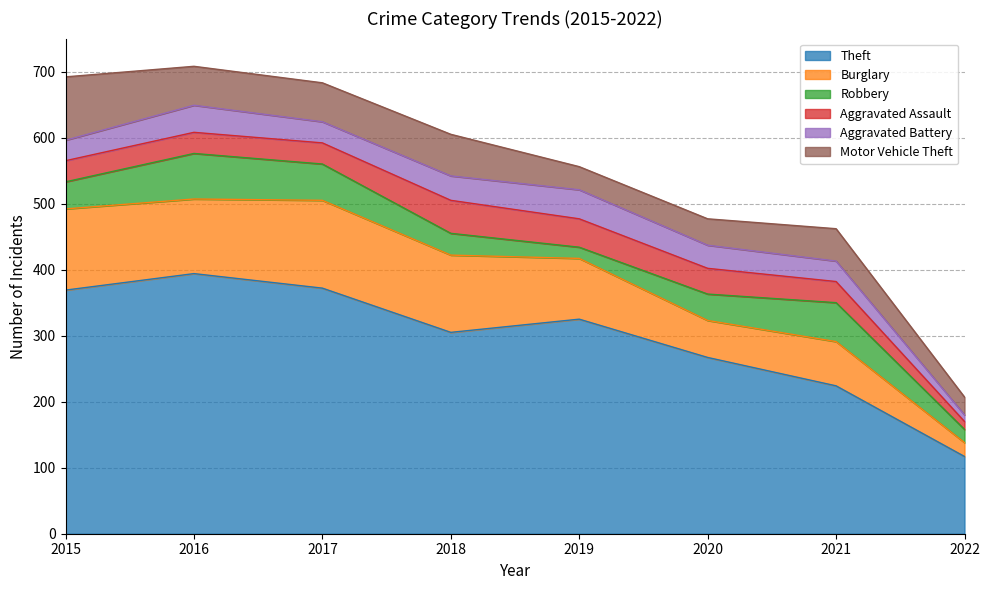

Which series has the largest range (max minus min)?

Theft